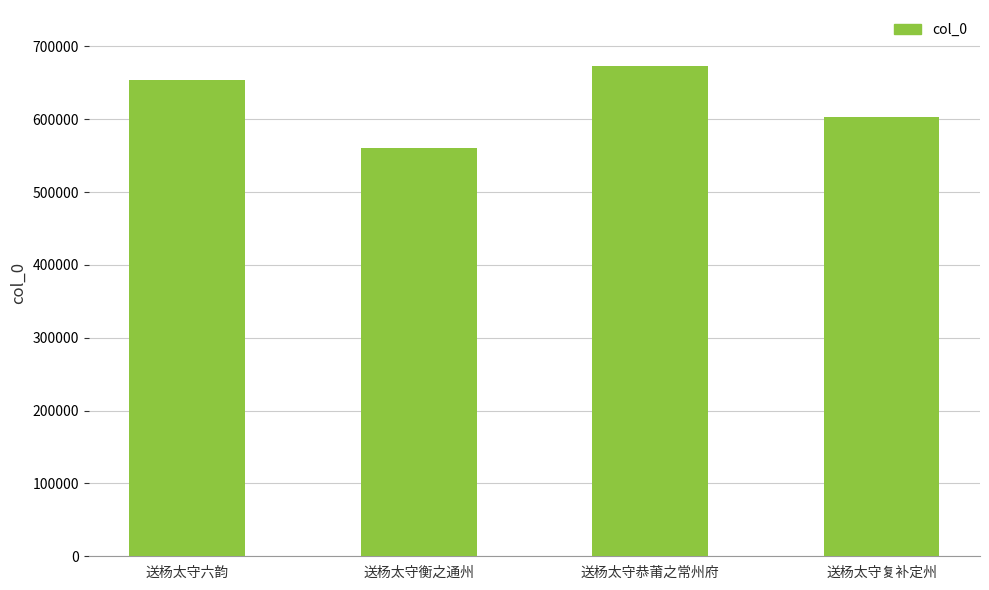

Which category has the lowest value across all series?

送杨太守衡之通州